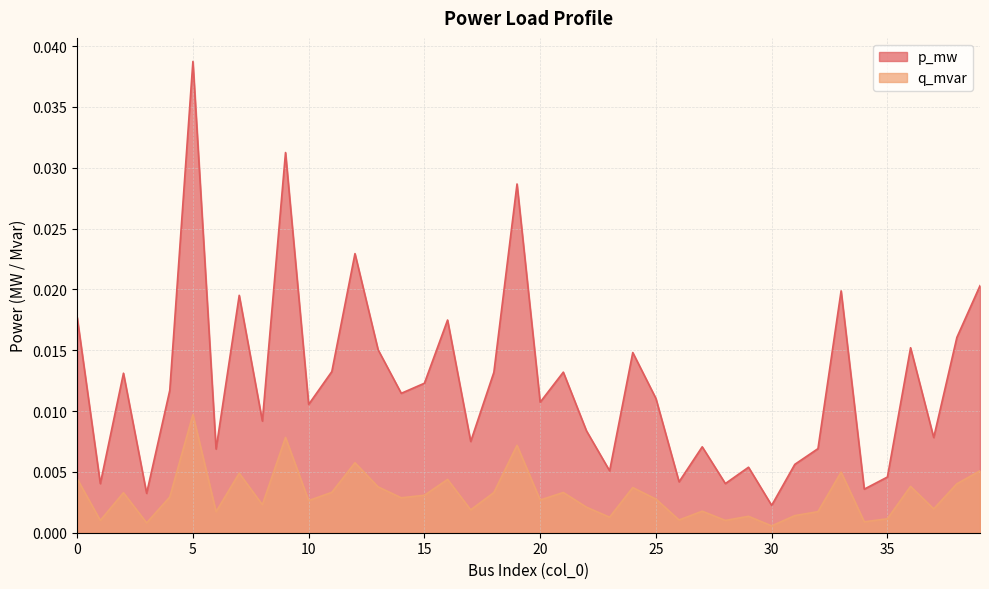

True or false: q_mvar and p_mw cross at least once.

False